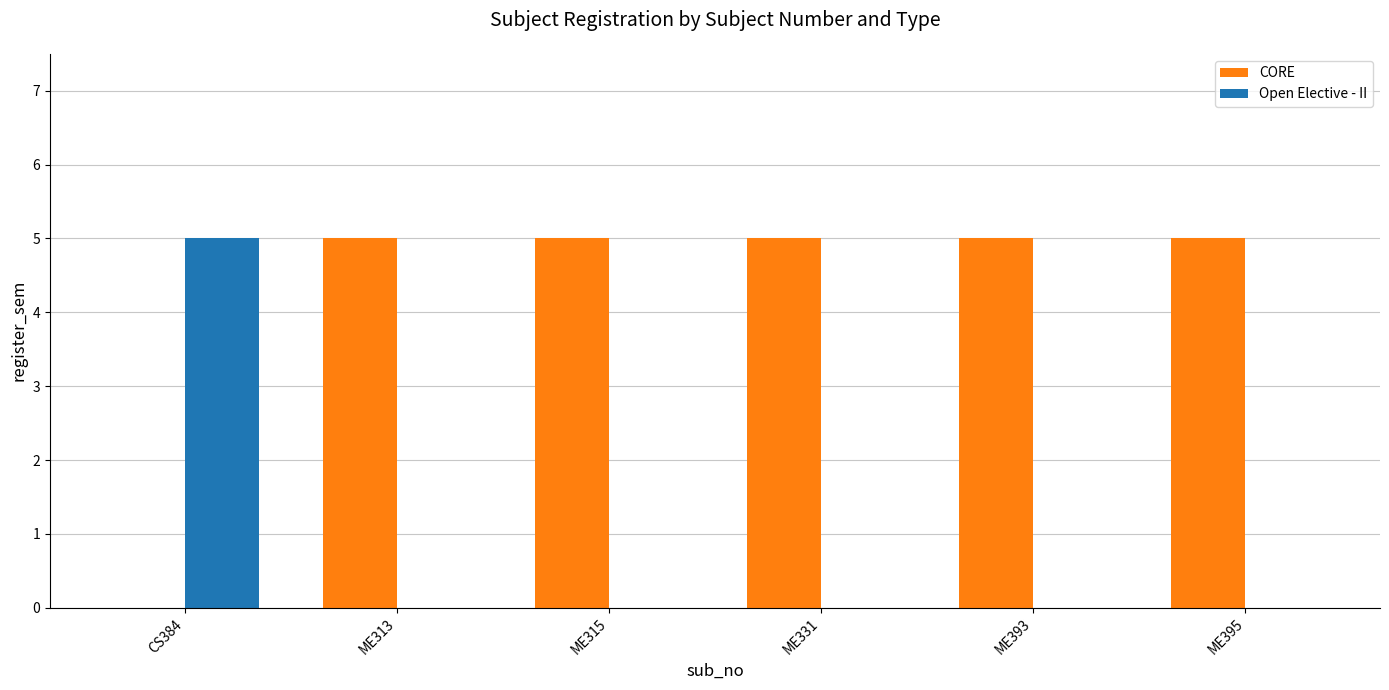

Which series has the largest total across all categories?

CORE